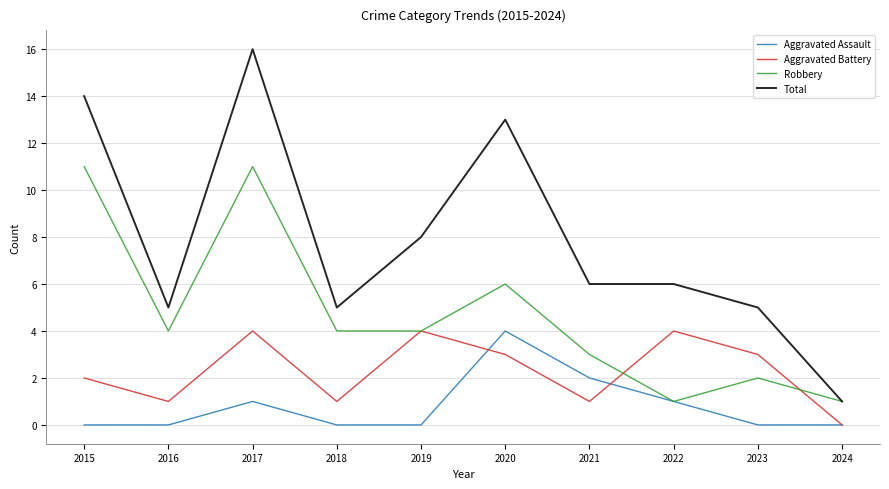

Reading left to right, transcribe all the data shown in this chart.

Aggravated Assault: 0	0	1	0	0	4	2	1	0	0
Aggravated Battery: 2	1	4	1	4	3	1	4	3	0
Robbery: 11	4	11	4	4	6	3	1	2	1
Total: 14	5	16	5	8	13	6	6	5	1